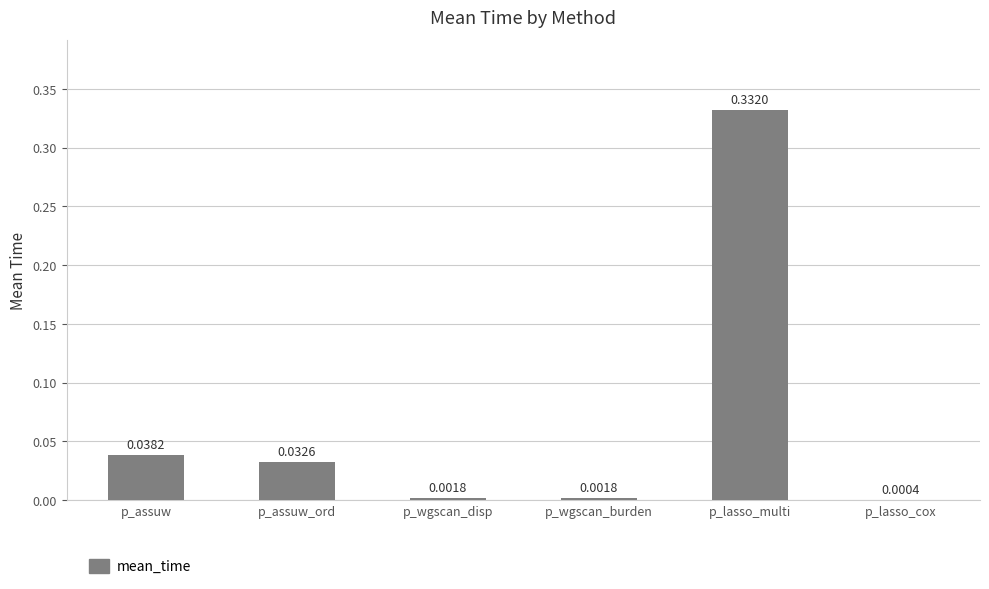

Between p_wgscan_burden and p_lasso_cox, which is larger?

p_wgscan_burden